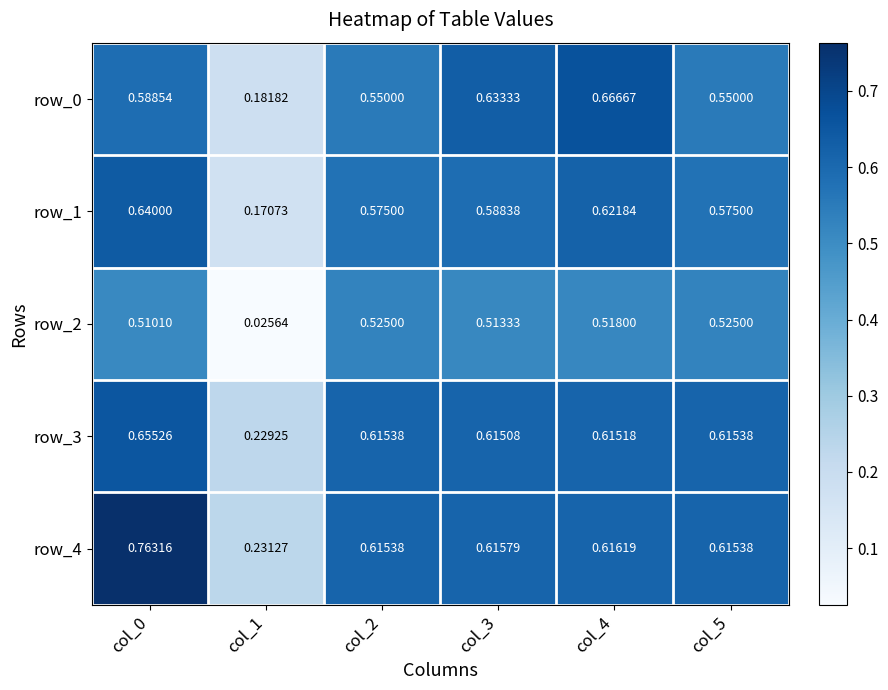

Is the value of row_4 at col_4 greater than the value of row_3 at col_2?

Yes